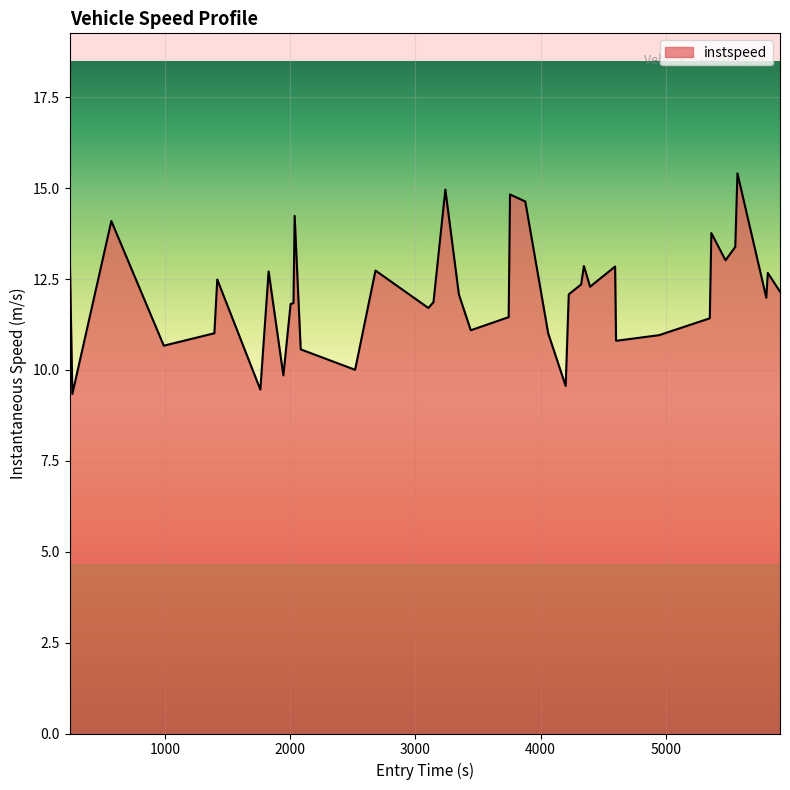

What is the minimum value shown in the chart?

9.3